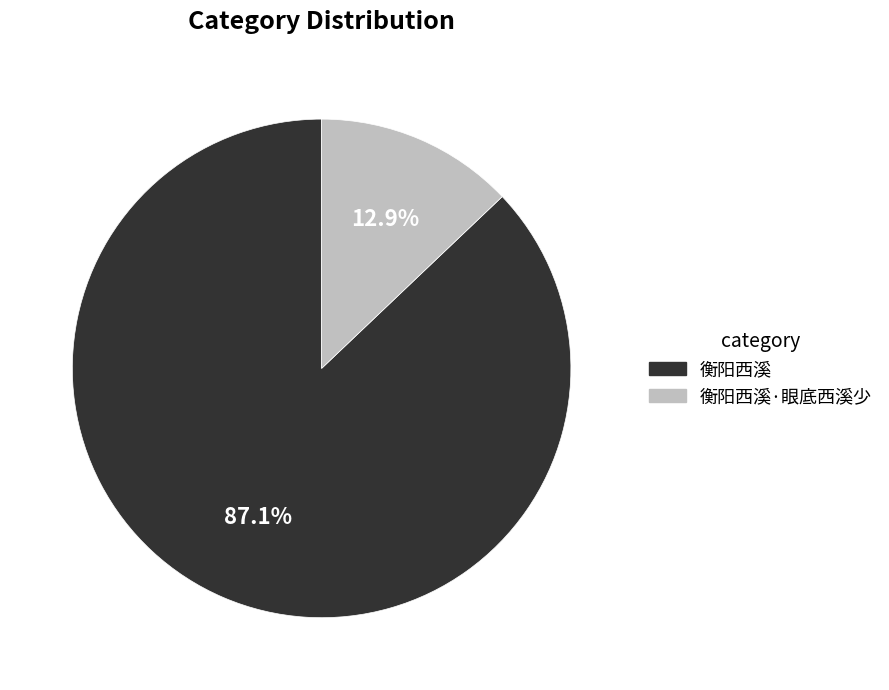

What is the majority slice?

衡阳西溪